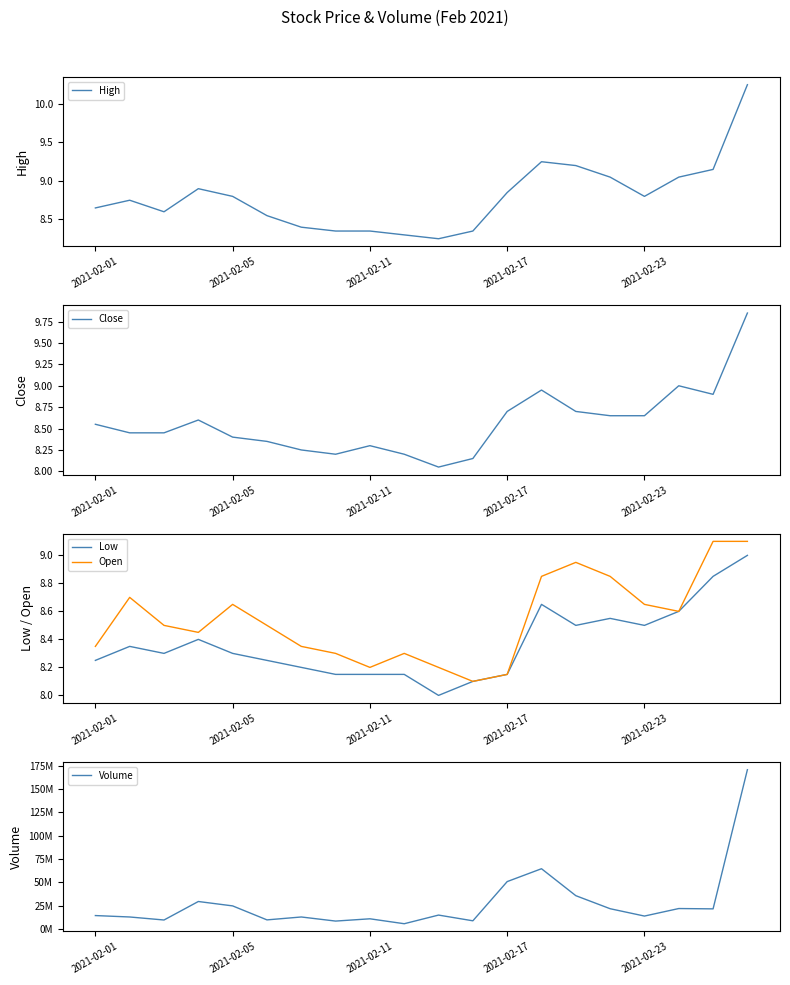

Reading left to right, extract all data points from this chart.

High: 8.6	8.8	8.6	8.9	8.8	8.6	8.4	8.4	8.4	8.3	8.2	8.4	8.9	9.2	9.2	9.1	8.8	9.1	9.1	10.2
Close: 8.6	8.4	8.4	8.6	8.4	8.4	8.2	8.2	8.3	8.2	8.1	8.1	8.7	8.9	8.7	8.6	8.6	9.0	8.9	9.9
Low: 8.2	8.4	8.3	8.4	8.3	8.2	8.2	8.1	8.1	8.1	8.0	8.1	8.1	8.6	8.5	8.6	8.5	8.6	8.9	9.0
Open: 8.4	8.7	8.5	8.4	8.6	8.5	8.4	8.3	8.2	8.3	8.2	8.1	8.1	8.9	8.9	8.9	8.6	8.6	9.1	9.1
Volume: 14313039.0	12790158.0	9554227.0	29390903.0	24675403.0	9674848.0	12790446.0	8397234.0	10841824.0	5554486.0	14831948.0	8692685.0	50740369.0	64539039.0	35634477.0	21654762.0	13776643.0	21843995.0	21496313.0	170734508.0